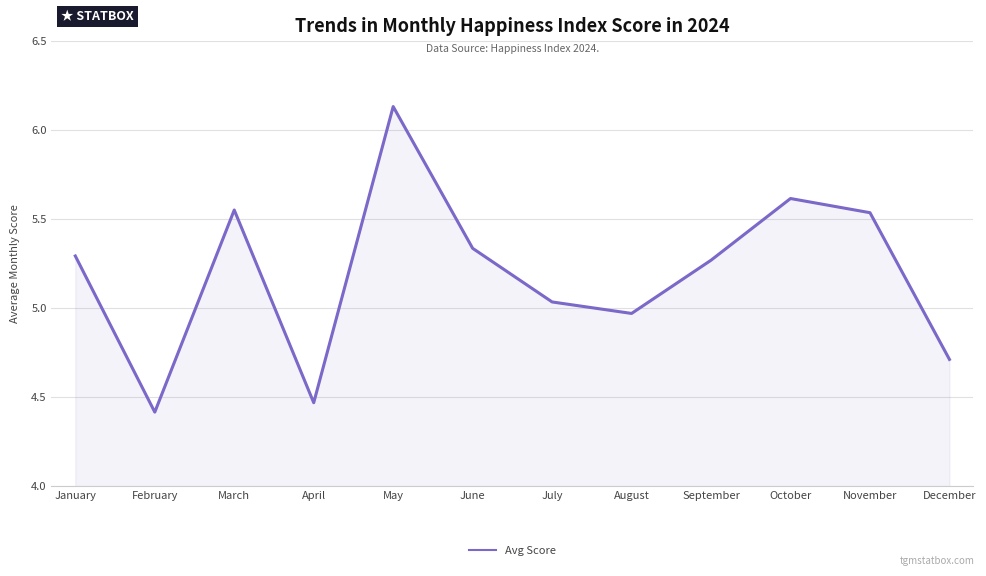

The chart shows a value of 3.3 at July. True or false?

False